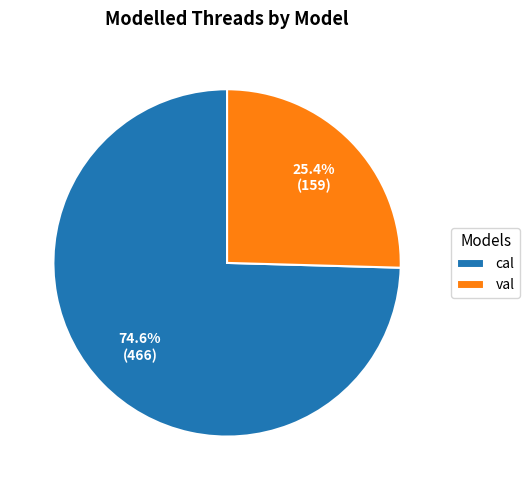

What is the majority slice?

cal